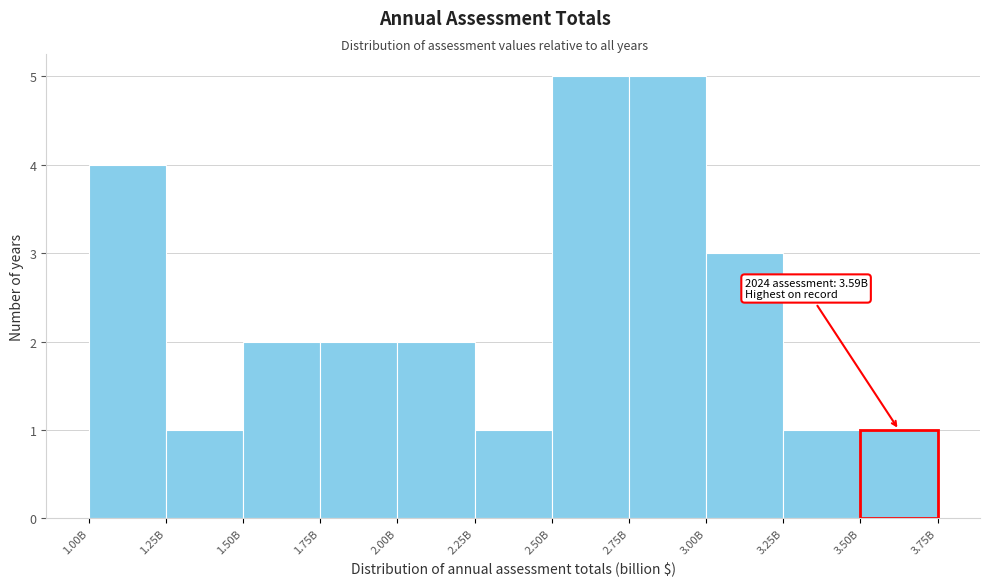

Reading left to right, list all the values displayed in this chart.

4	1	2	2	2	1	5	5	3	1	1